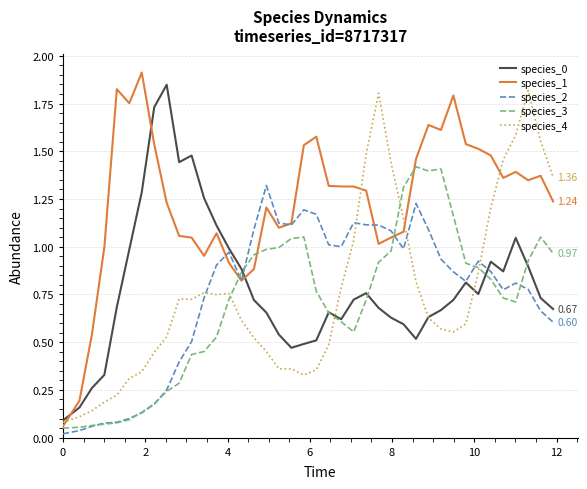

Which series has the largest total across all categories?

species_1